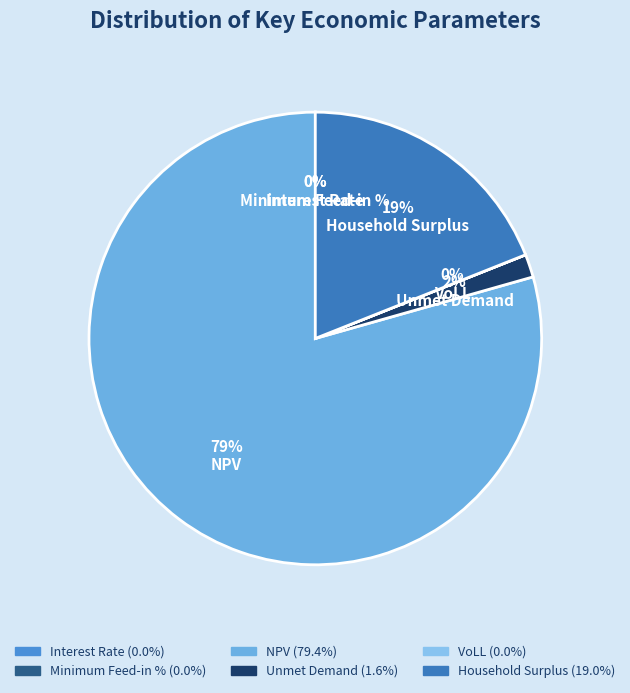

The VoLL slice represents 0% of the pie. True or false?

True